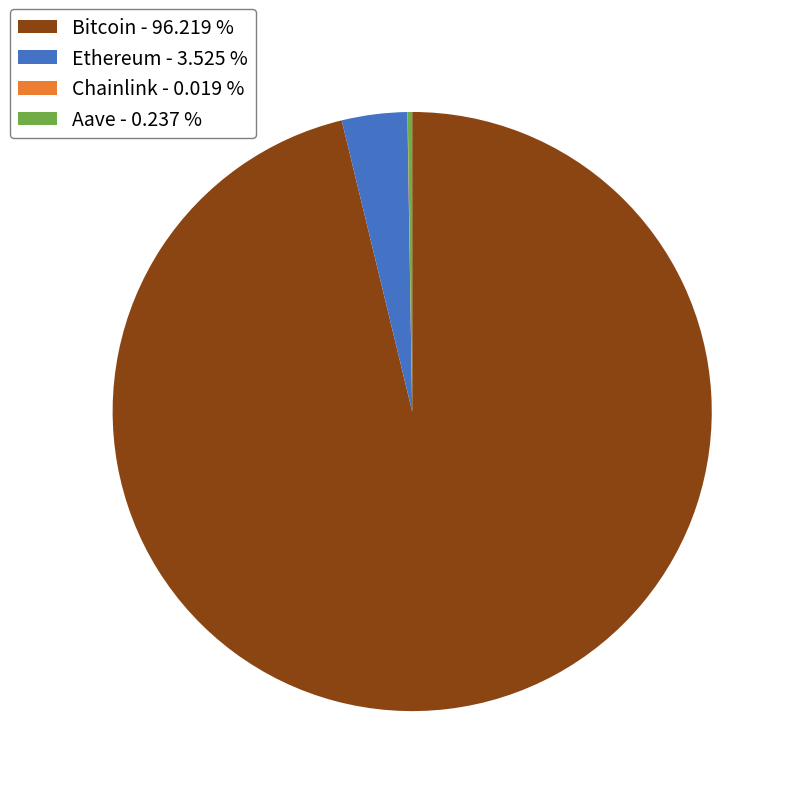

Is there a majority slice in this chart?

Yes